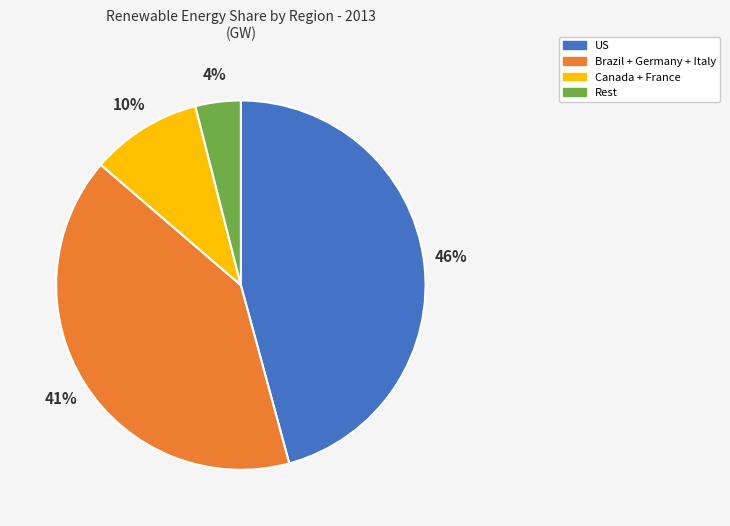

Is there any slice that represents more than half of the pie?

No